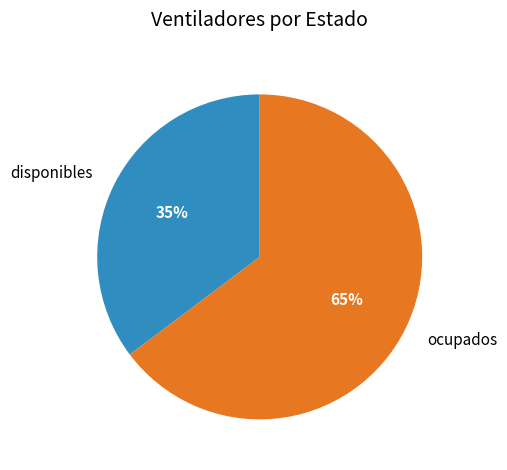

What is the ratio of the value at disponibles to the value at ocupados?

0.5